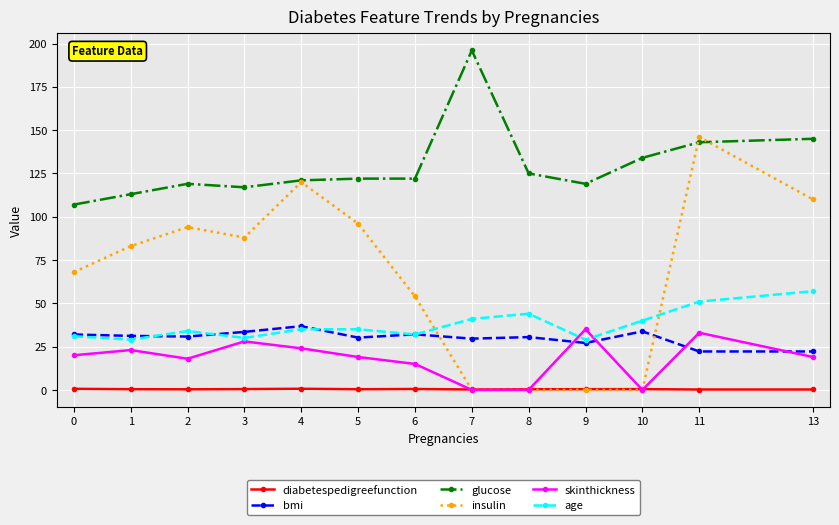

At which category is the sum across all series the highest?

11